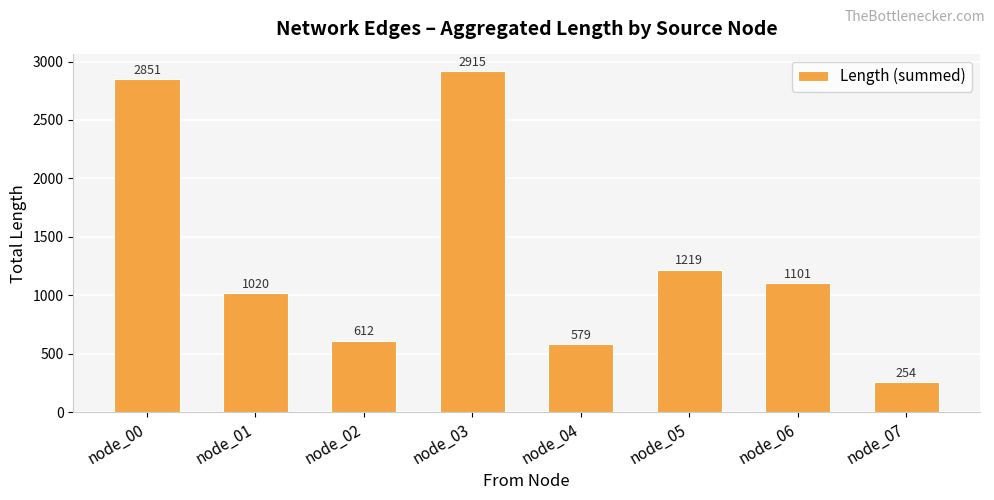

List the labels in order of value, largest first.

node_03, node_00, node_05, node_06, node_01, node_02, node_04, node_07